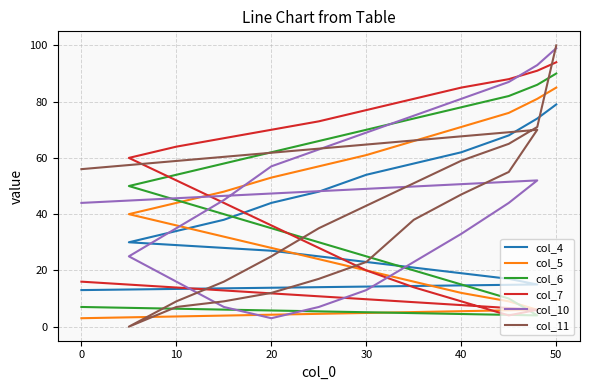

What is the value of the col_6 point at the 11th from the left?

10